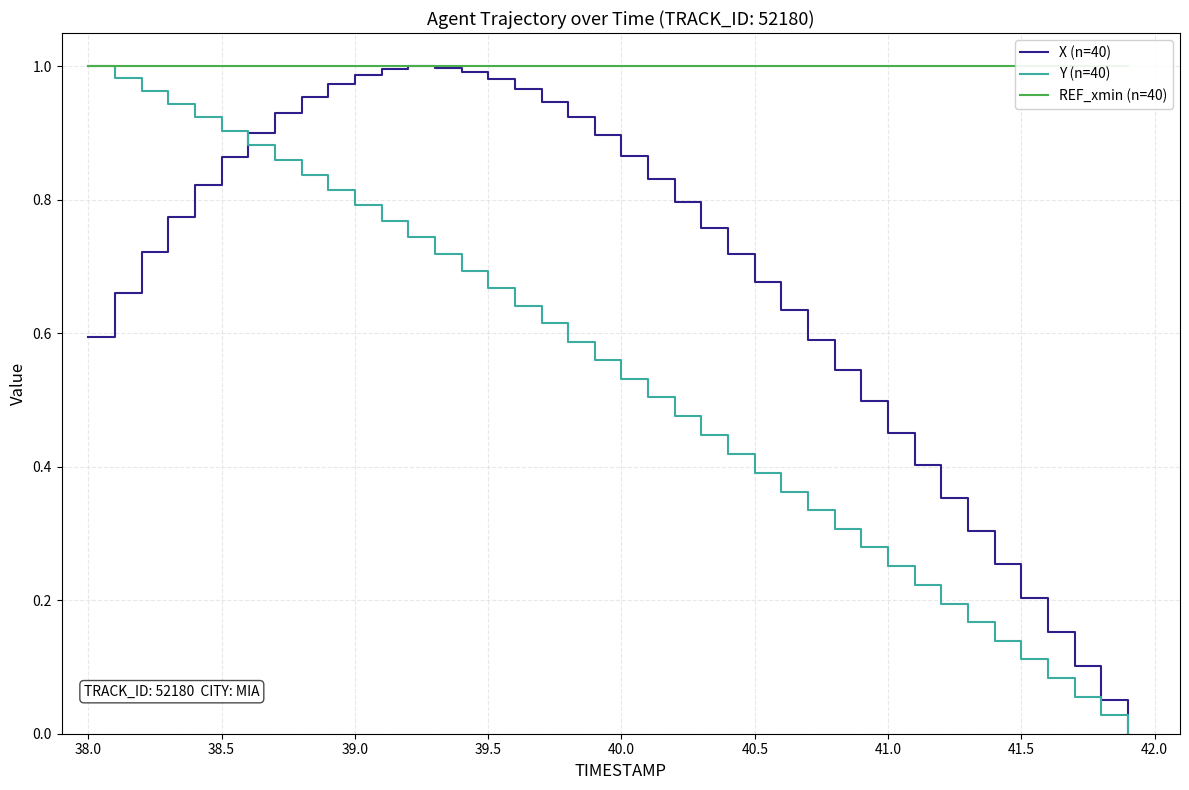

Is it true that X (n=40) equals 0.5 at 40.0?

False